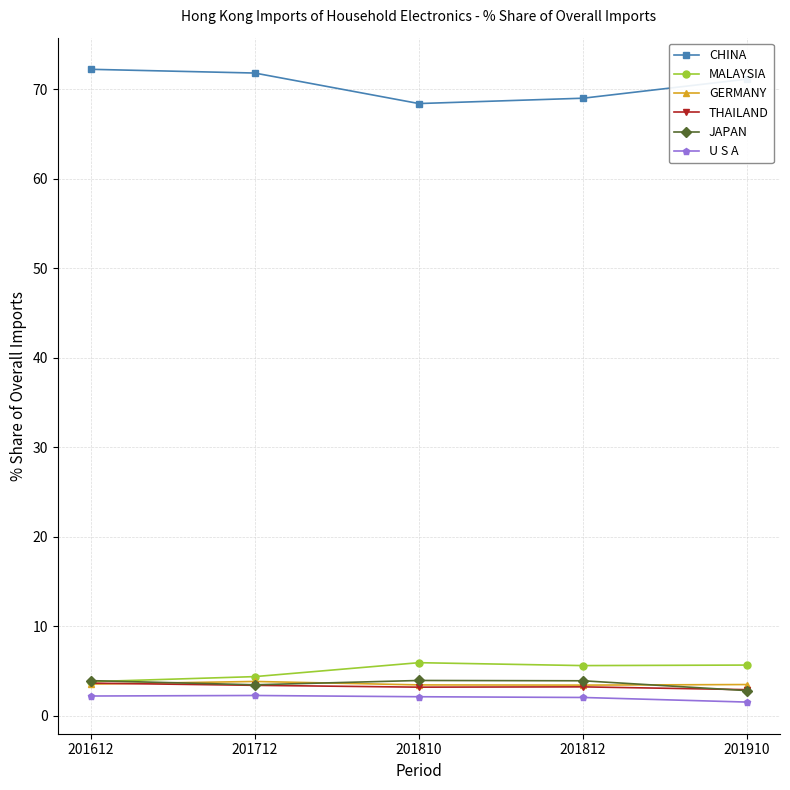

In CHINA, how many points are lower than both neighbors (excluding endpoints)?

1